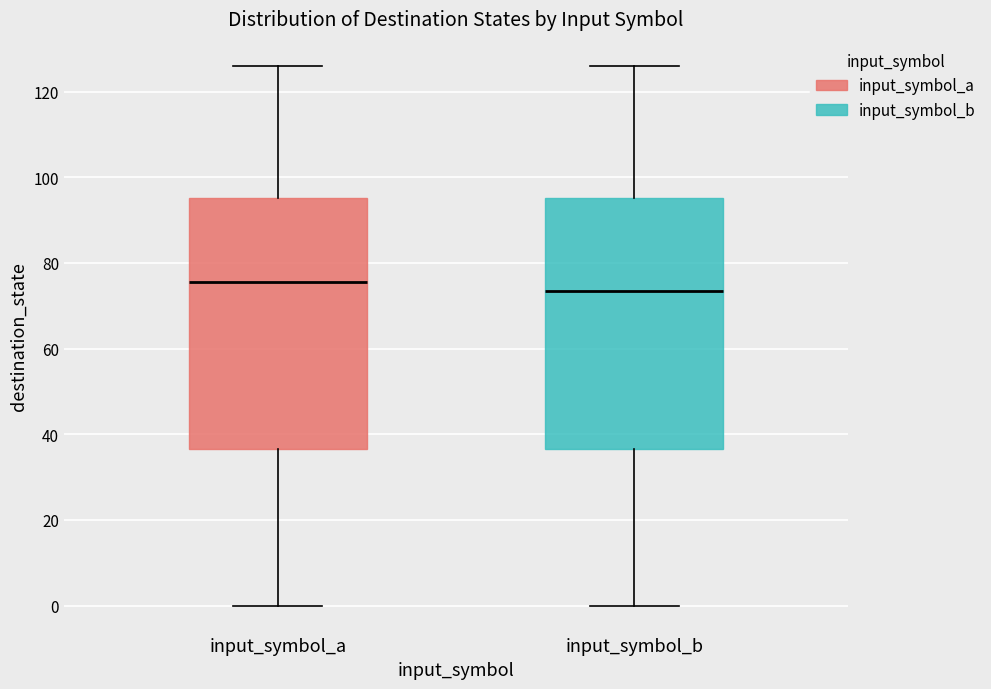

Reading left to right, read every box against the y-axis: the position of its median line, the range the box covers, and the ends of its whiskers. The values are not printed on the chart, so give them approximately, as read against the axis.

input_symbol_a: median 76, box 36 to 96, whiskers 0 to 126
input_symbol_b: median 74, box 36 to 96, whiskers 0 to 126